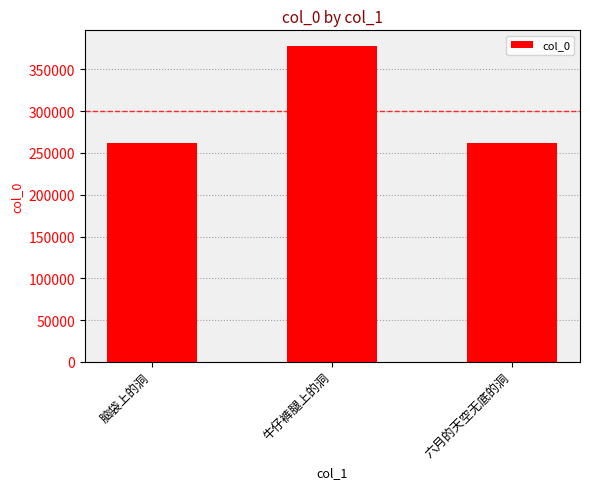

What is the value of the 1st bar from the left?

261283